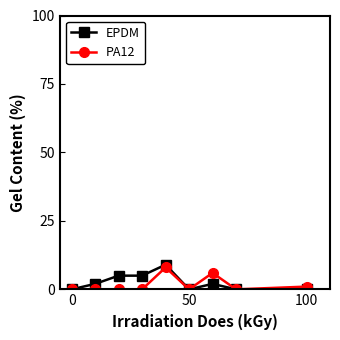

True or false: PA12 has more than 1 interior local peaks.

True